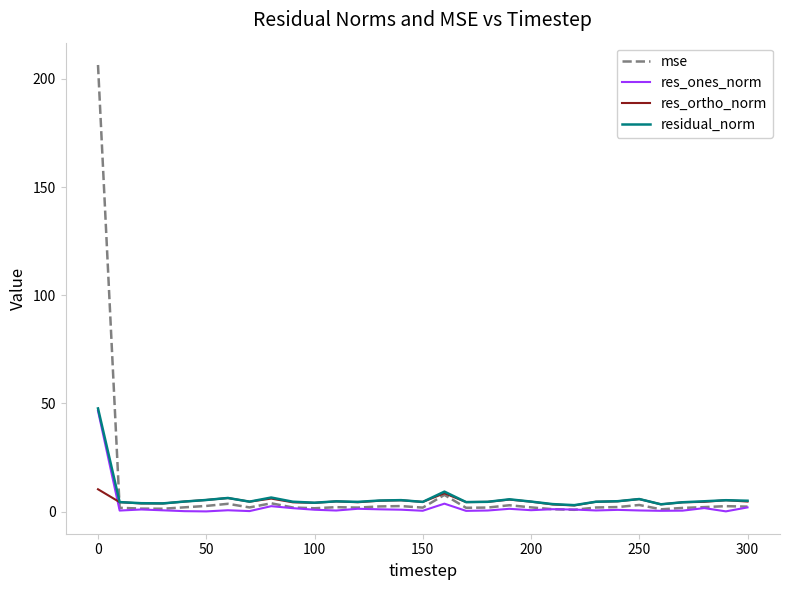

What is the sum of all mse values?

272.7